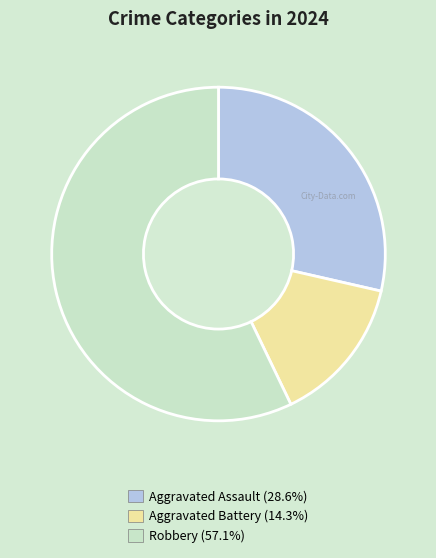

How many slices are in this pie chart?

3